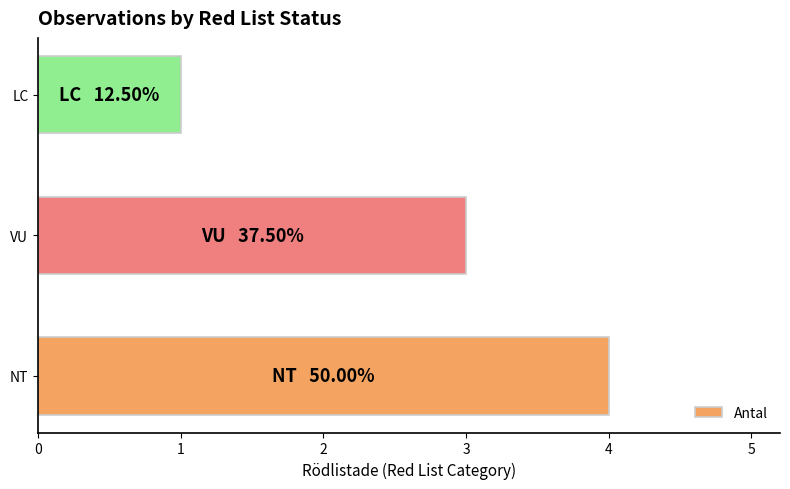

Rank the categories by value from highest to lowest.

NT, VU, LC